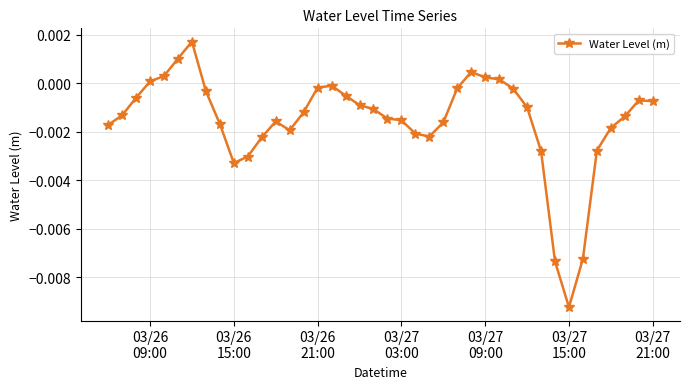

True or false: the data has more than 0 interior local peaks.

True